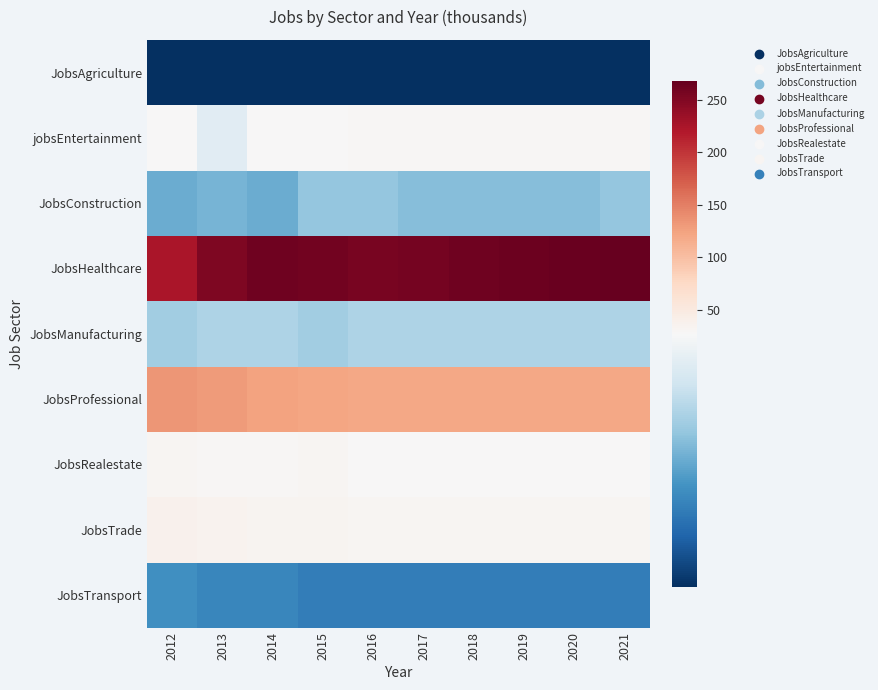

Which series has the largest range (max minus min)?

JobsHealthcare